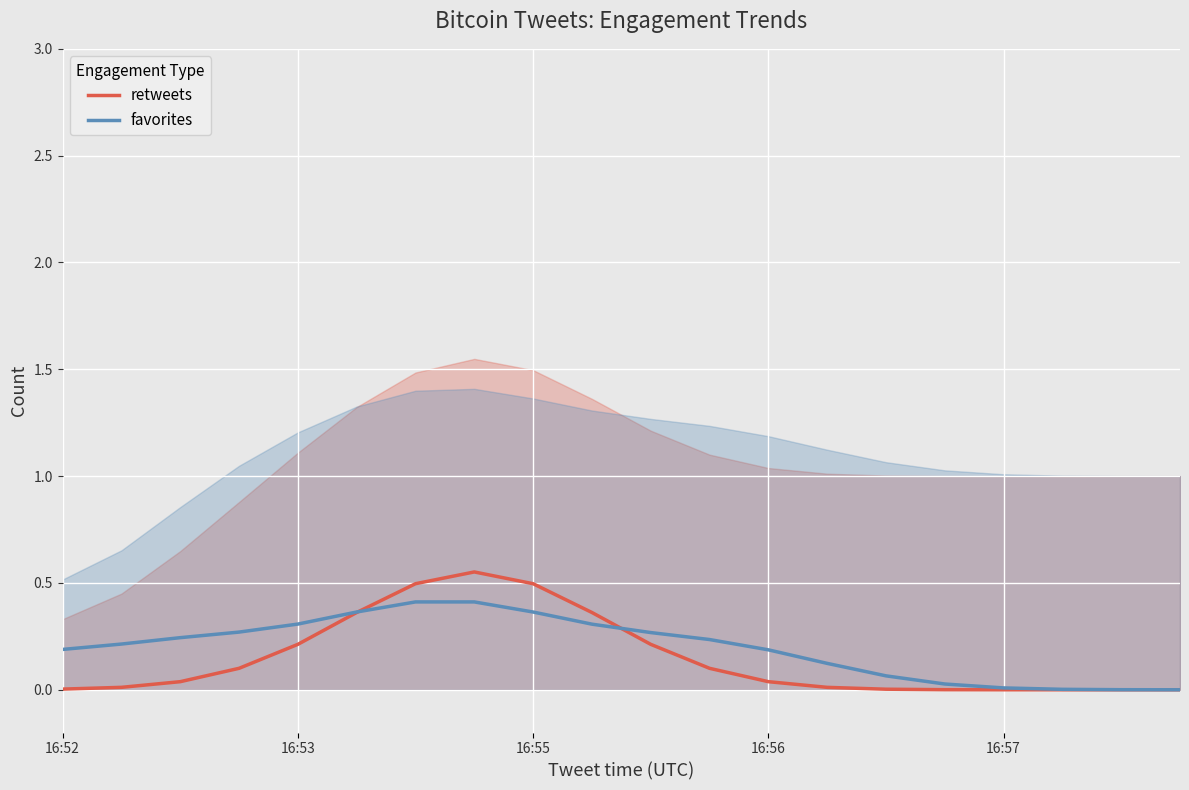

Is it true that retweets equals 0.2 at 16:53?

True